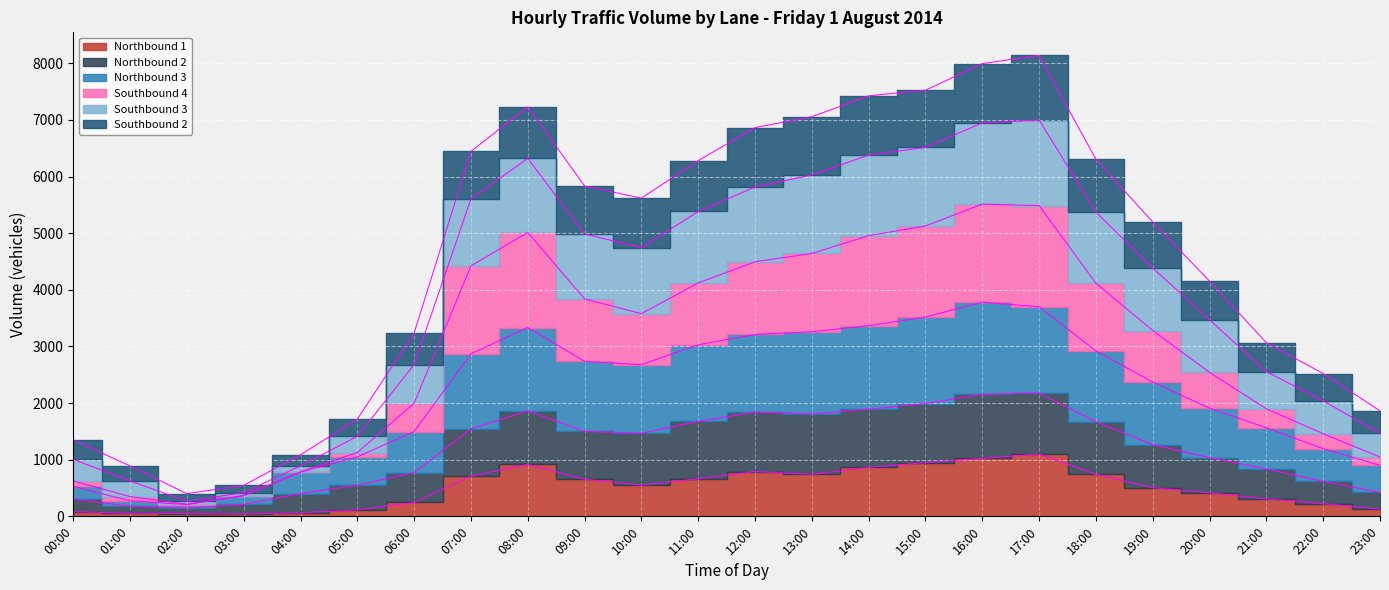

Is it true that Southbound 4 equals 2166 at 10:00?

False